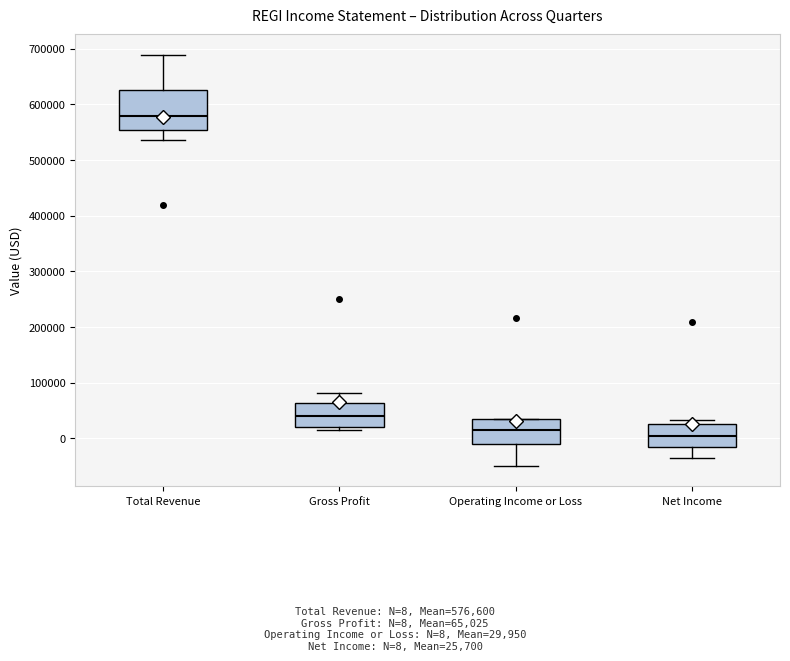

Reading left to right, transcribe this box plot: for each box, give where its median line is, the range the box spans, and where its two whiskers end, as read against the y-axis. The values are not printed on the chart, so give them approximately, as read against the axis.

Total Revenue: median 580000, box 550000 to 630000, whiskers 540000 to 690000
Gross Profit: median 40000, box 20000 to 60000, whiskers 10000 to 80000
Operating Income or Loss: median 10000, box -10000 to 30000, whiskers -50000 to 30000
Net Income: median 0, box -20000 to 30000, whiskers -30000 to 30000 (just above the box's upper edge)